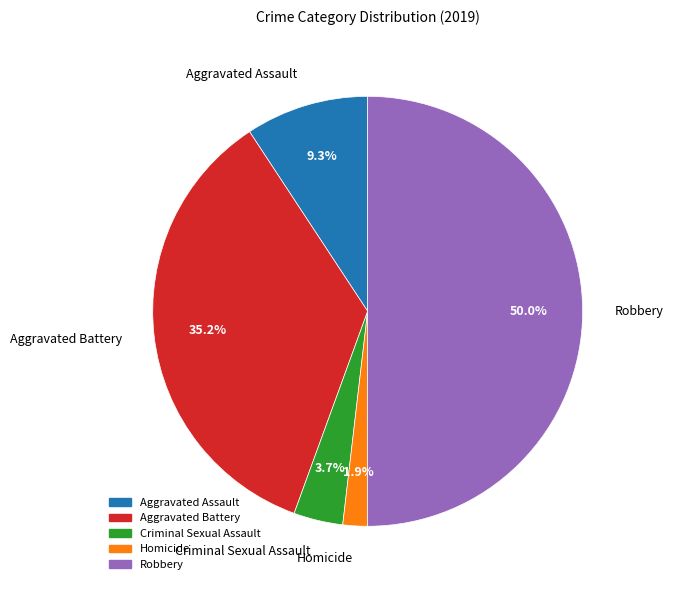

Rank the categories by value from highest to lowest.

Robbery, Aggravated Battery, Aggravated Assault, Criminal Sexual Assault, Homicide